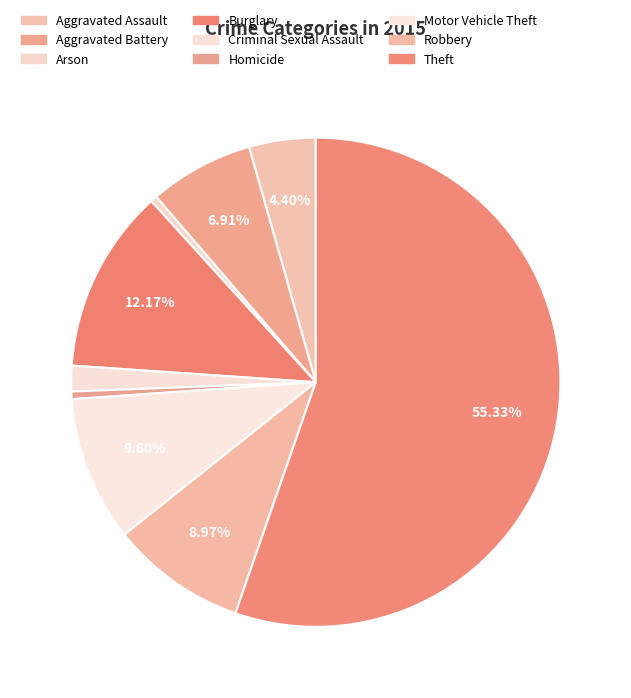

To the nearest percent, what is the combined percentage of Criminal Sexual Assault and Aggravated Assault?

6%